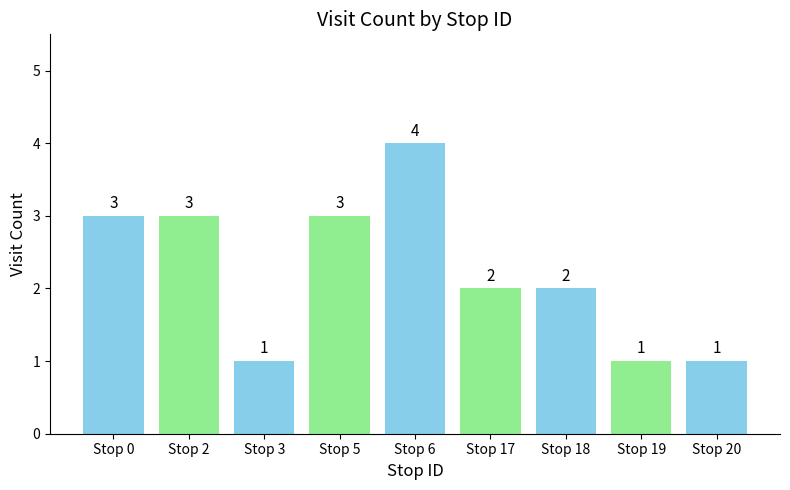

Where does the data first go above 2?

Stop 0